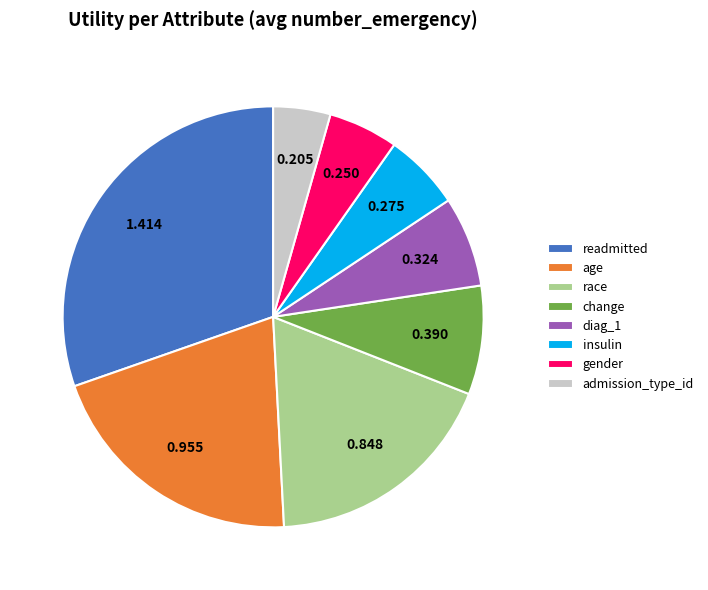

True or false: race accounts for 9% of the total.

False